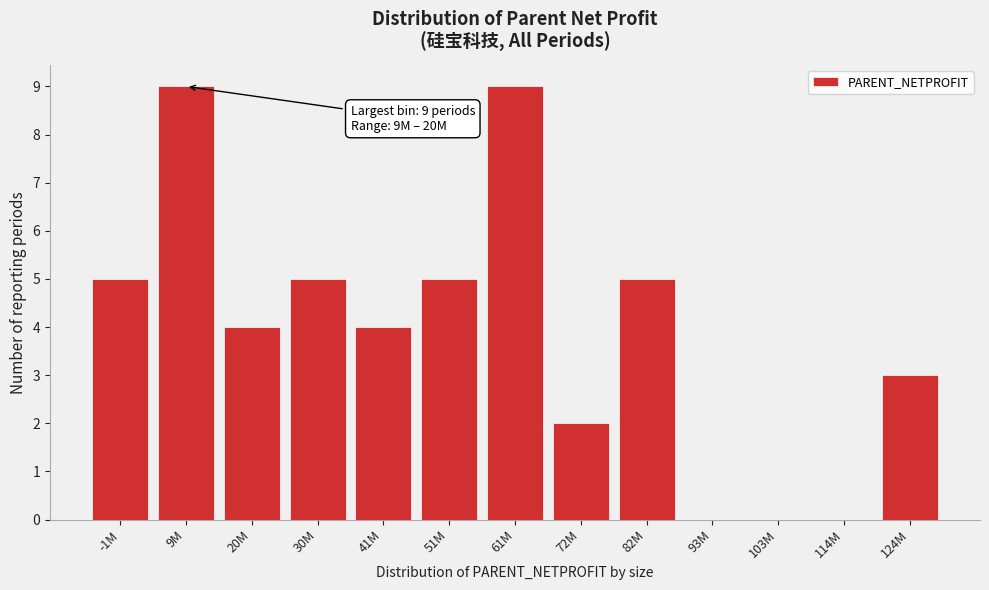

Reading left to right, list all the values displayed in this chart.

-1M=5	9M=9	20M=4	30M=5	41M=4	51M=5	61M=9	72M=2	82M=5	93M=0	103M=0	114M=0	124M=3